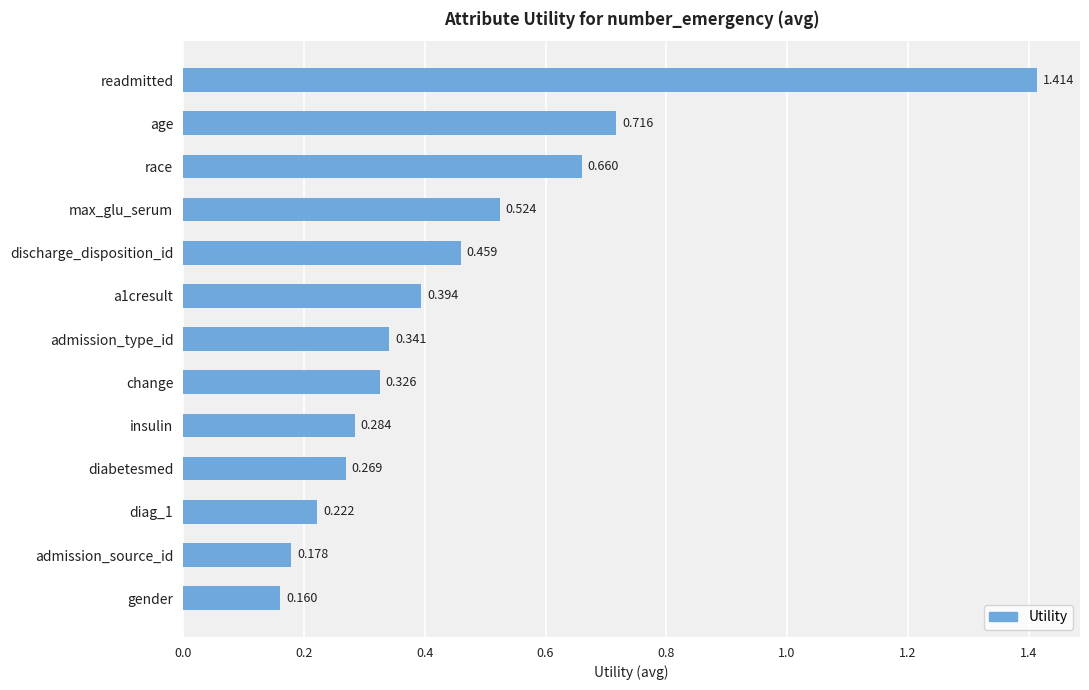

What is the label of the 10th bar from the top?

diabetesmed